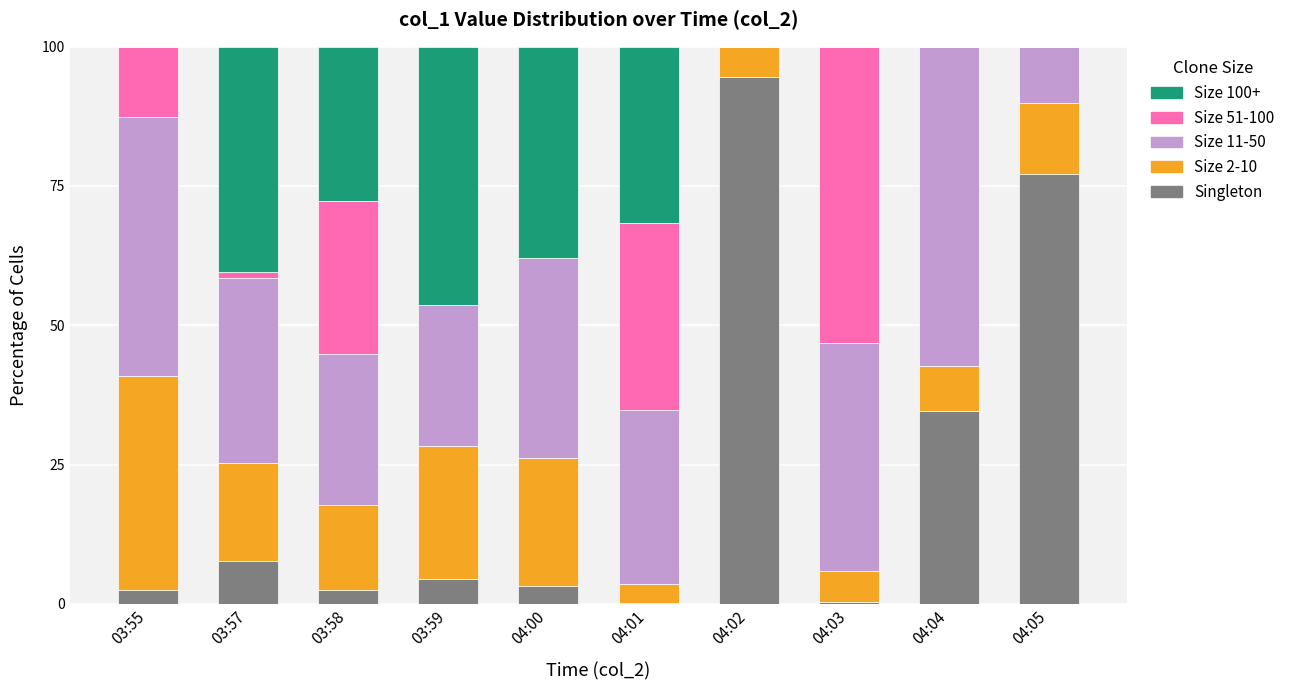

Which series has the largest range (max minus min)?

Singleton